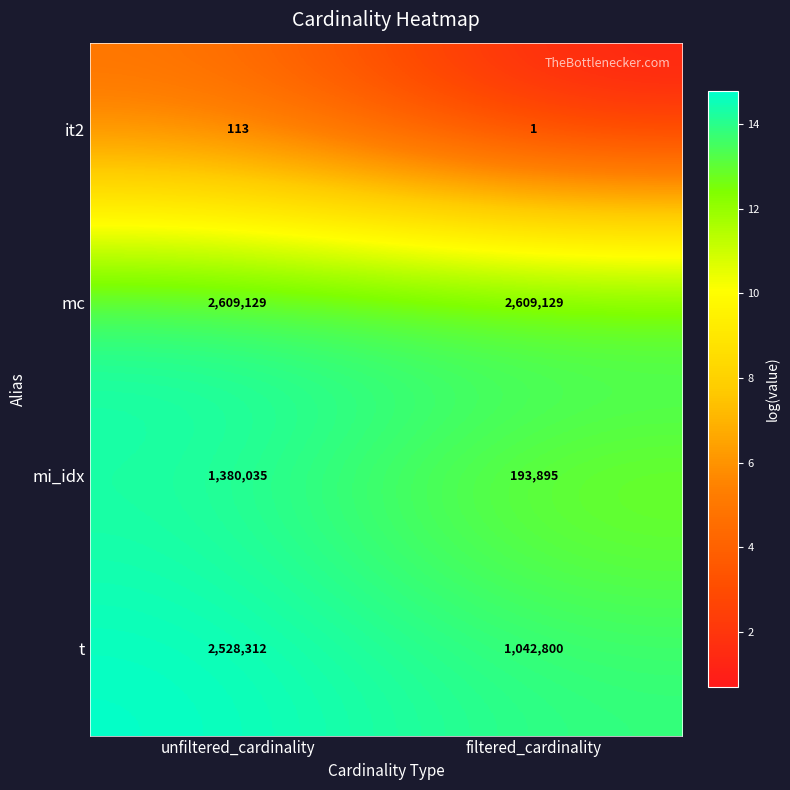

What is the smallest value displayed?

1